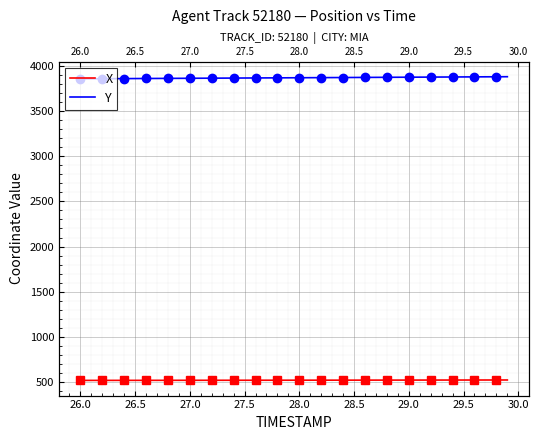

Rank the series by their average value, from highest to lowest.

Y, X